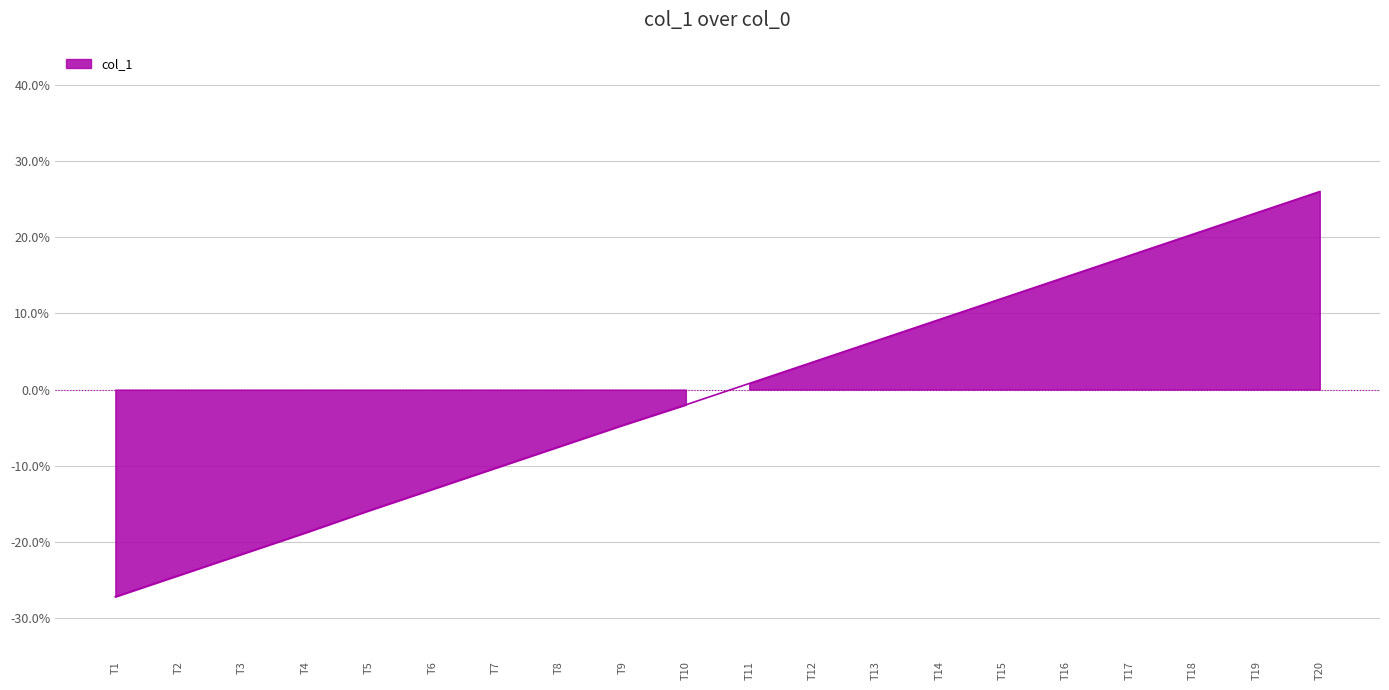

How many series are shown in this chart?

1